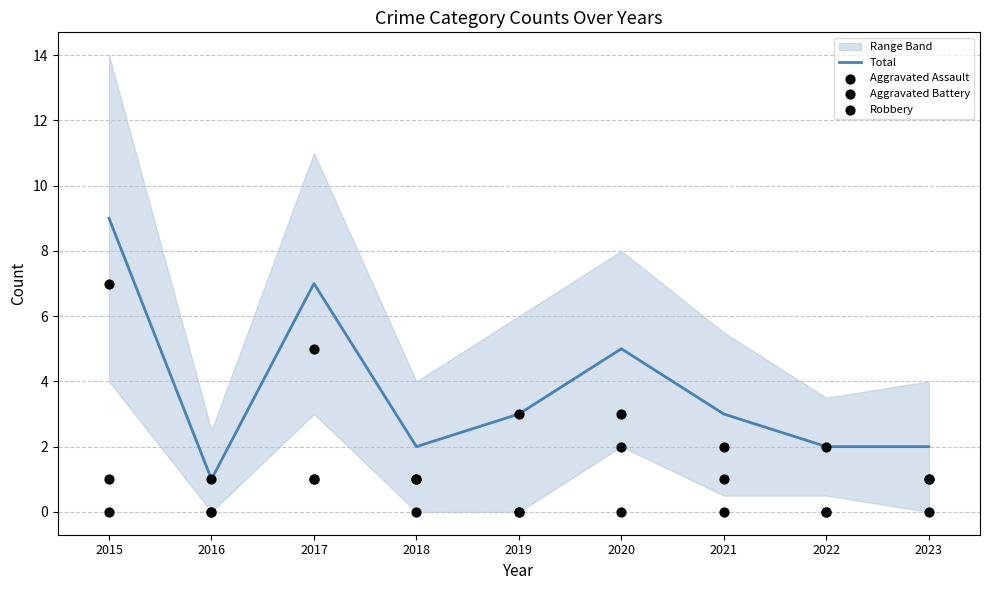

Which series contains the highest Y value?

Total